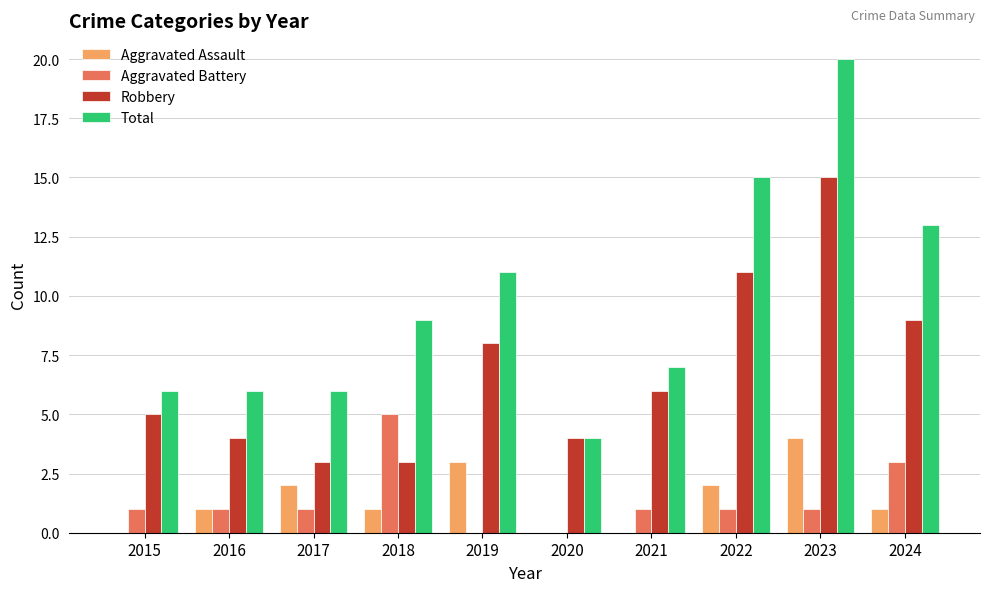

Which series has the largest total across all categories?

Total